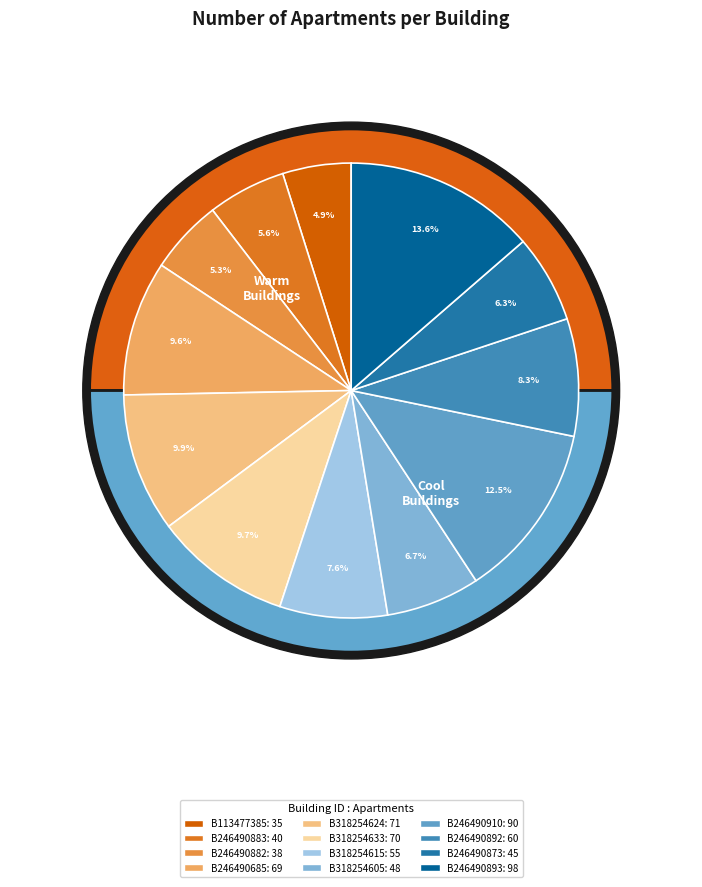

To the nearest percent, what is the average slice percentage?

8%